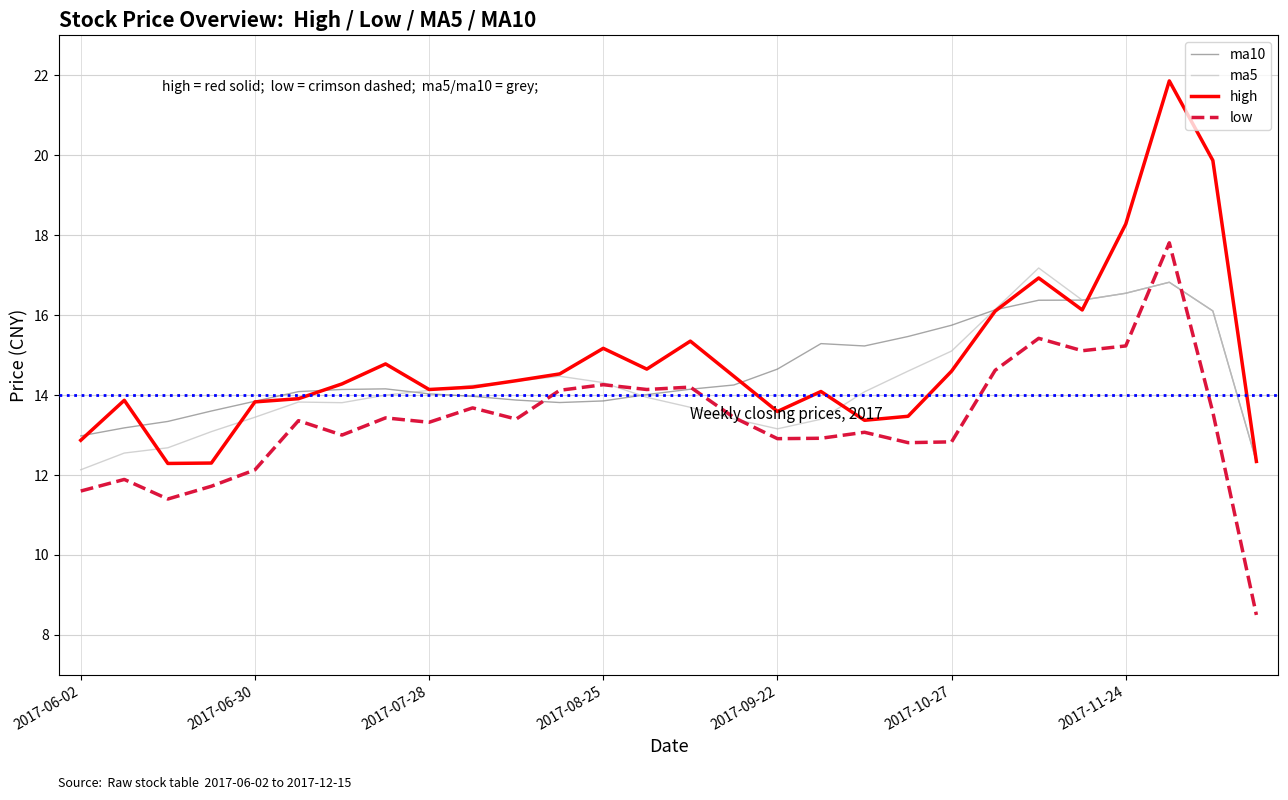

Which series has the widest spread of values?

high